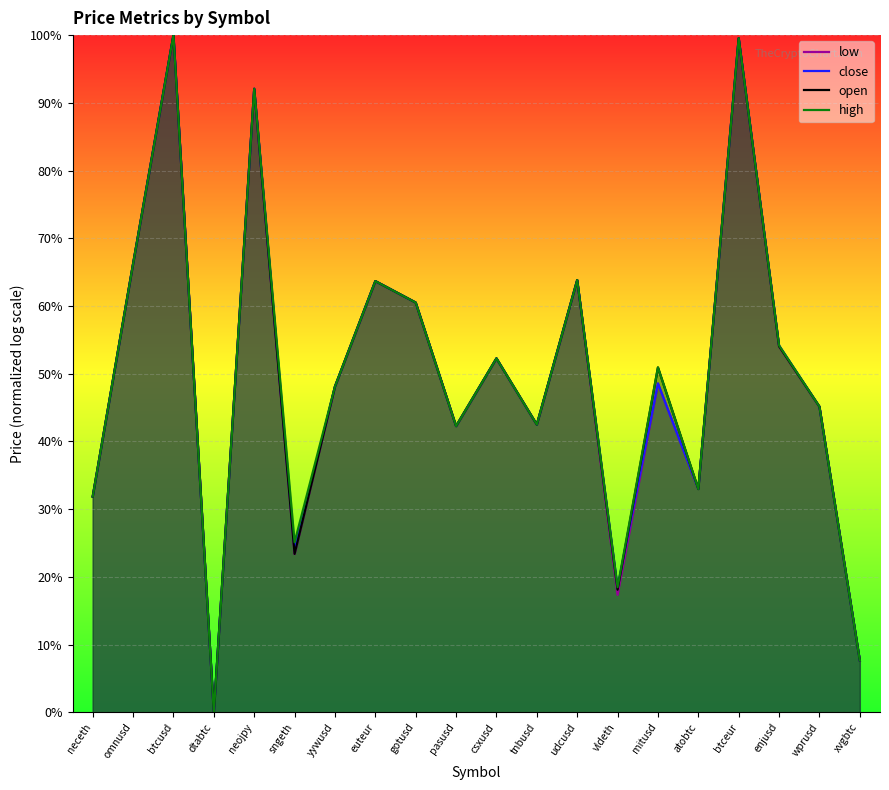

Reading left to right, transcribe all the data shown in this chart.

low: 0.3	0.7	1.0	0.0	0.9	0.2	0.5	0.6	0.6	0.4	0.5	0.4	0.6	0.2	0.5	0.3	1.0	0.5	0.5	0.1
close: 0.3	0.7	1.0	0.0	0.9	0.2	0.5	0.6	0.6	0.4	0.5	0.4	0.6	0.2	0.5	0.3	1.0	0.5	0.5	0.1
open: 0.3	0.7	1.0	0.0	0.9	0.2	0.5	0.6	0.6	0.4	0.5	0.4	0.6	0.2	0.5	0.3	1.0	0.5	0.5	0.1
high: 0.3	0.7	1.0	0.0	0.9	0.3	0.5	0.6	0.6	0.4	0.5	0.4	0.6	0.2	0.5	0.3	1.0	0.5	0.5	0.1